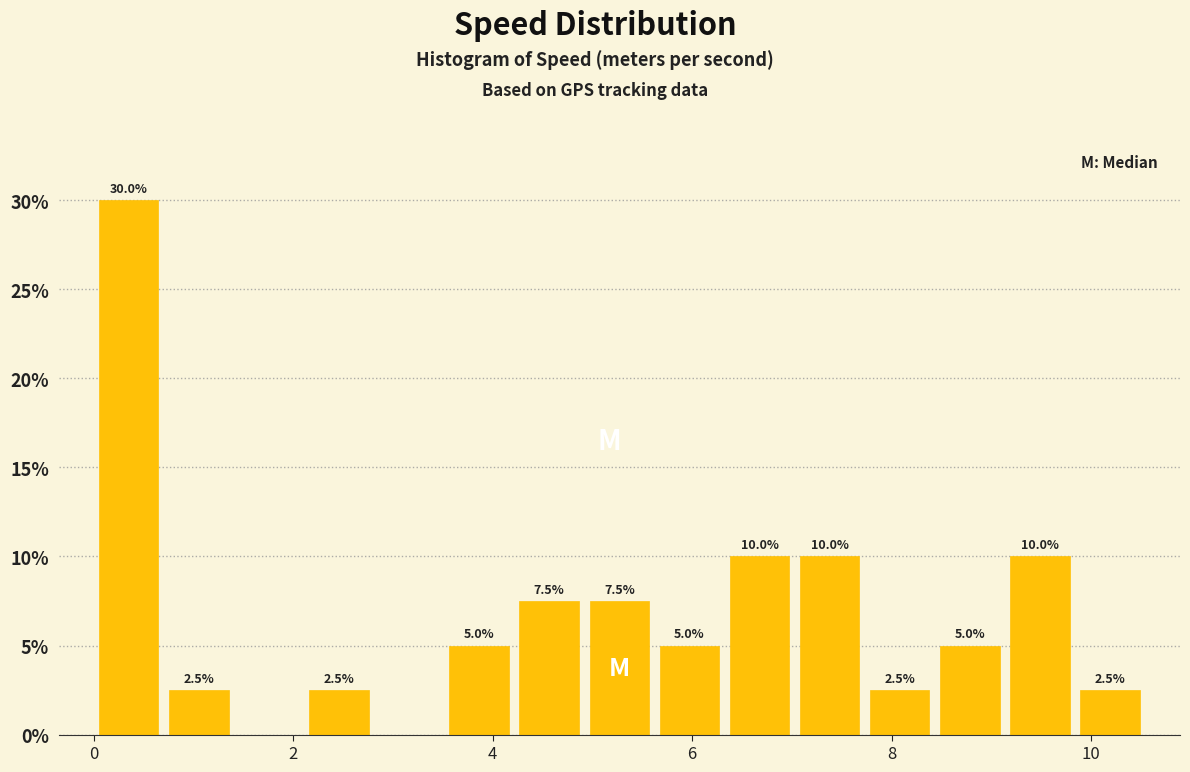

Read against the x-axis, roughly where is the centre of the tallest bar?

0.4